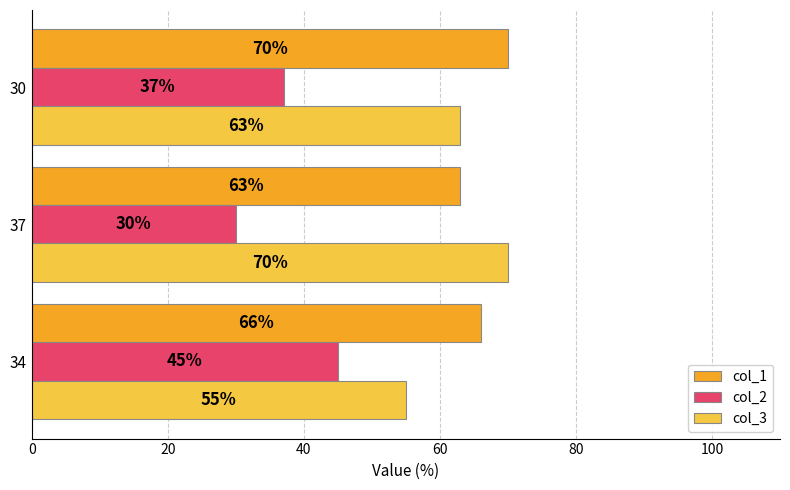

What is the difference between the maximum and minimum values in the col_2 series?

15